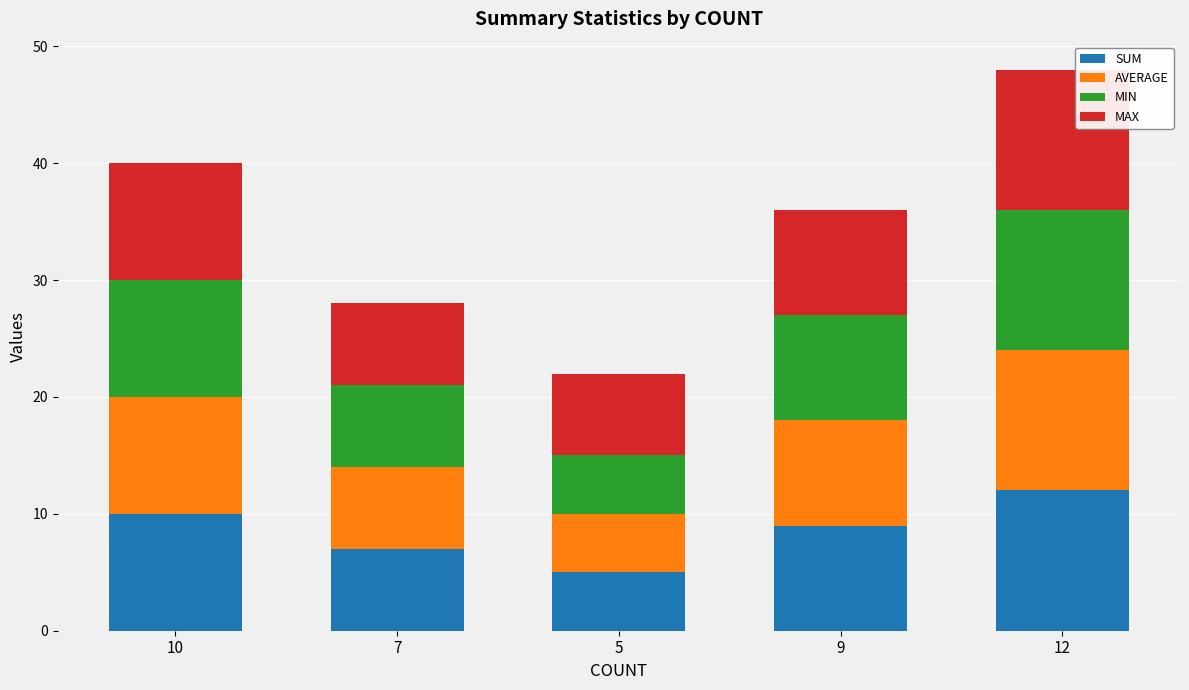

At which category is the sum across all series the highest?

12